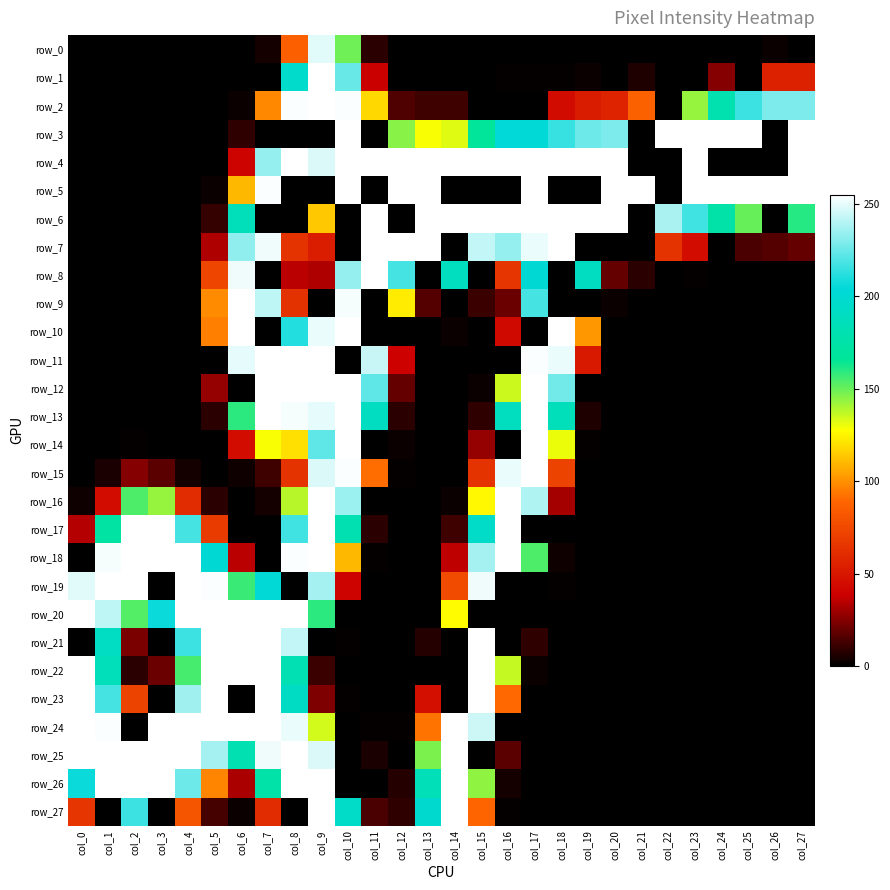

The value of row_8 at col_22 is 0. True or false?

True